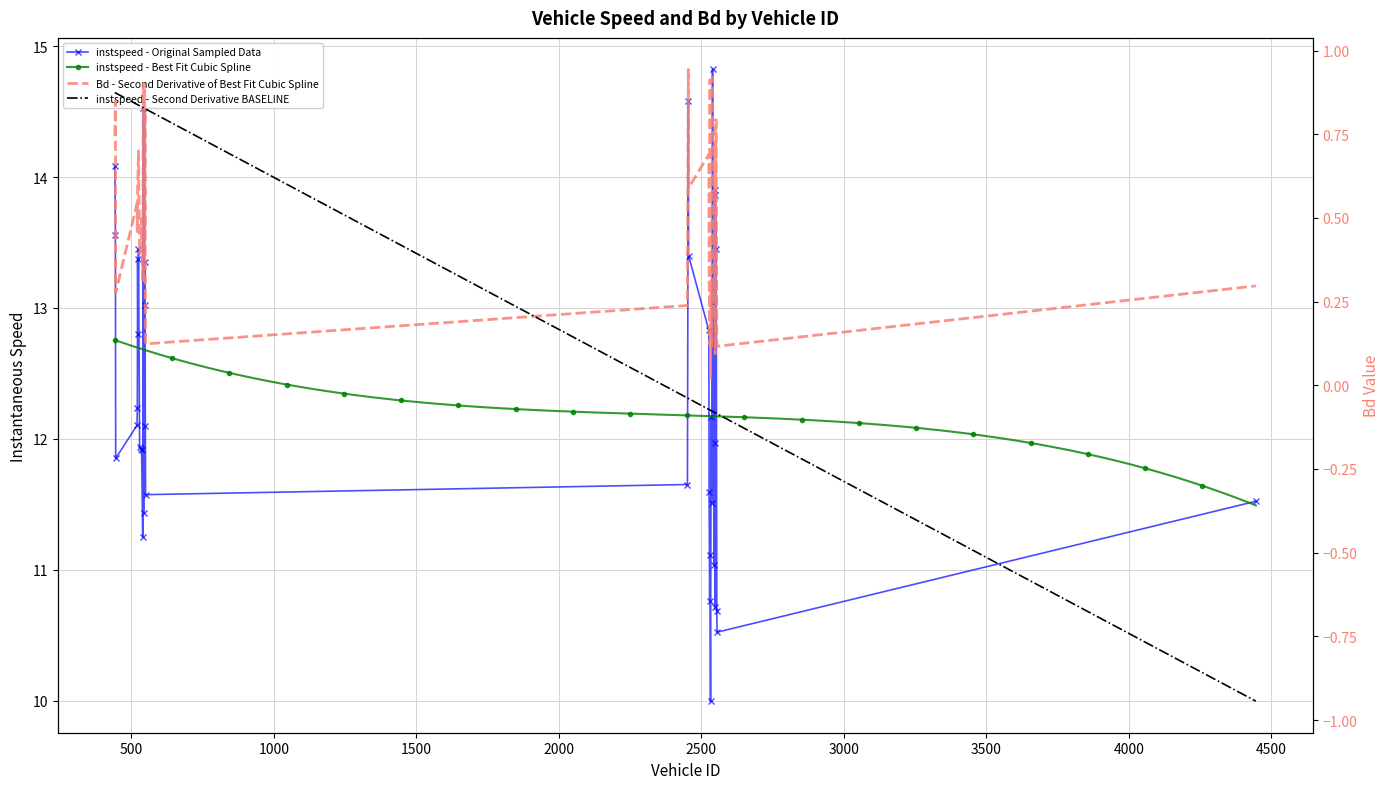

Read the Bd value at 542.

0.9